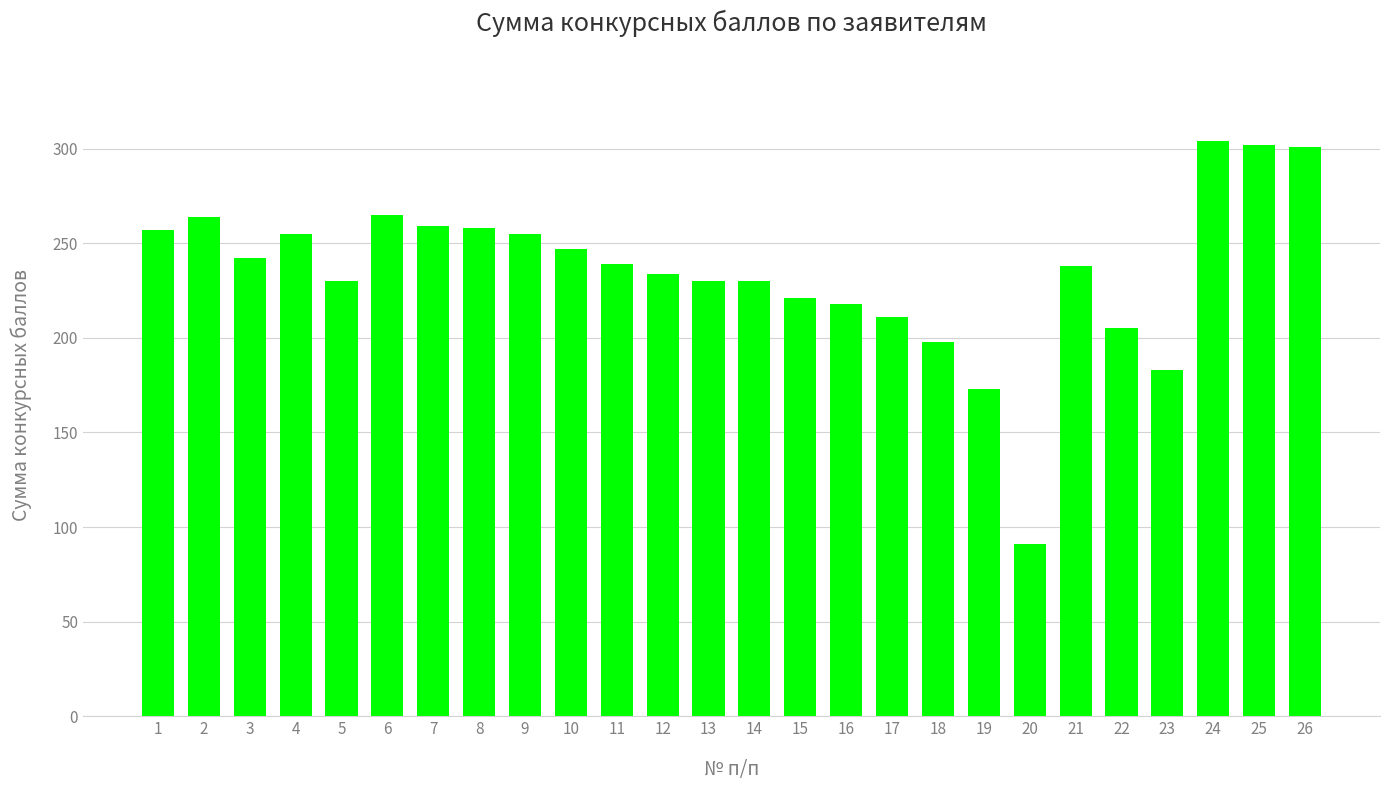

True or false: the data shows 105 at 16.

False